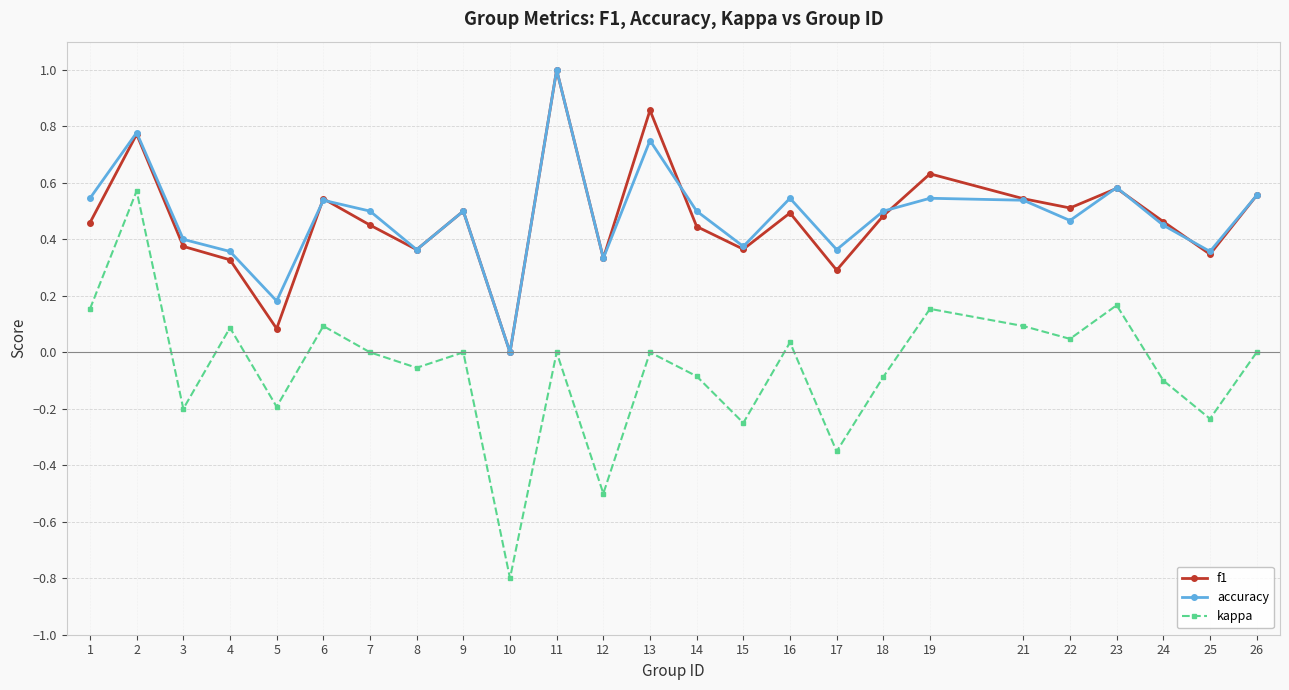

Is this an area chart (filled region under the line)?

No